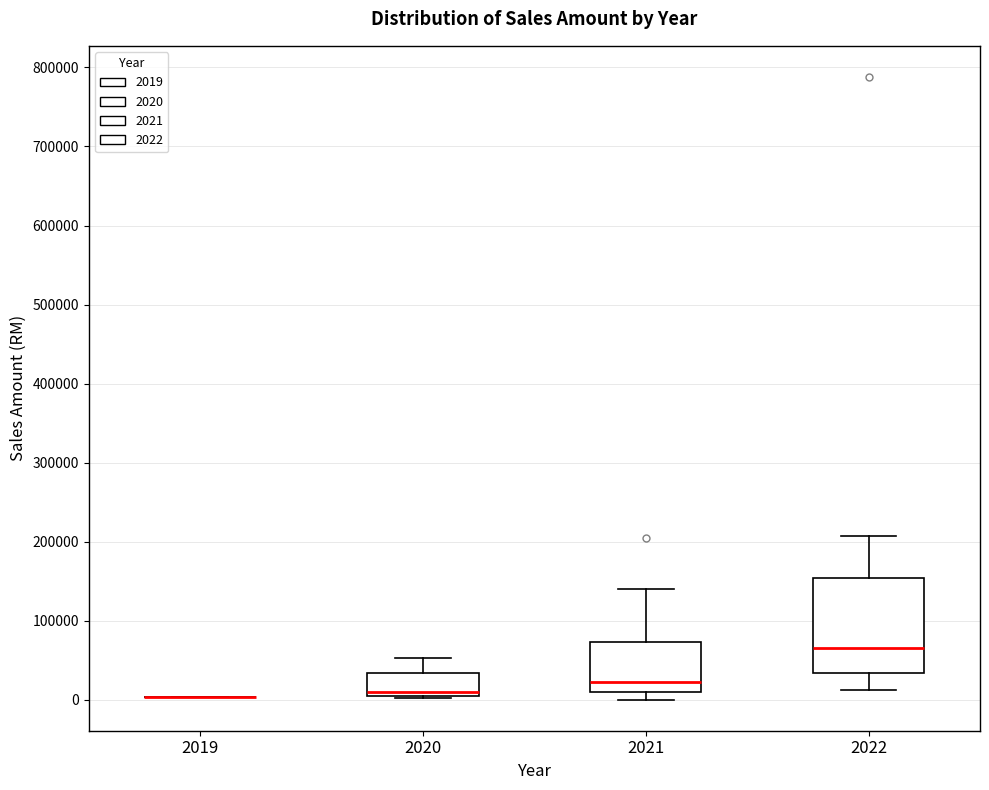

Comparing the boxes themselves (not the whiskers), which one is the tallest?

2022